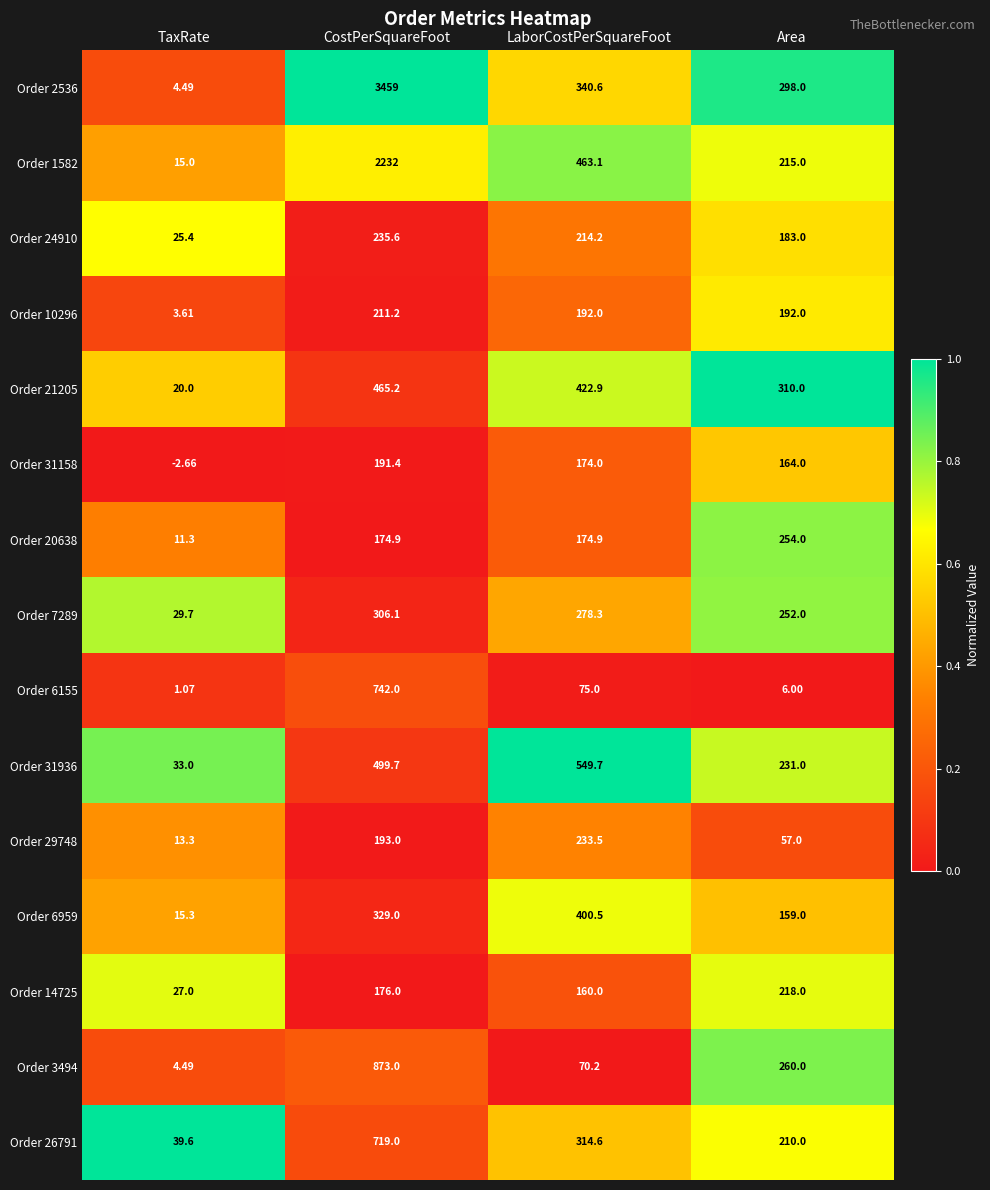

At which label is Order 31158 closest to 94?

Area